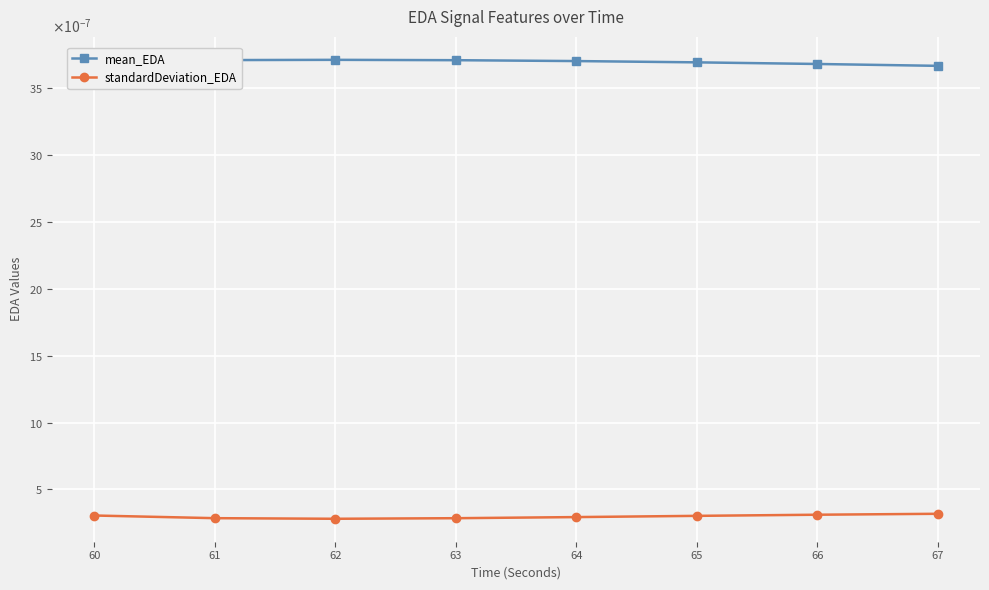

Is this an area chart (filled region under the line)?

No